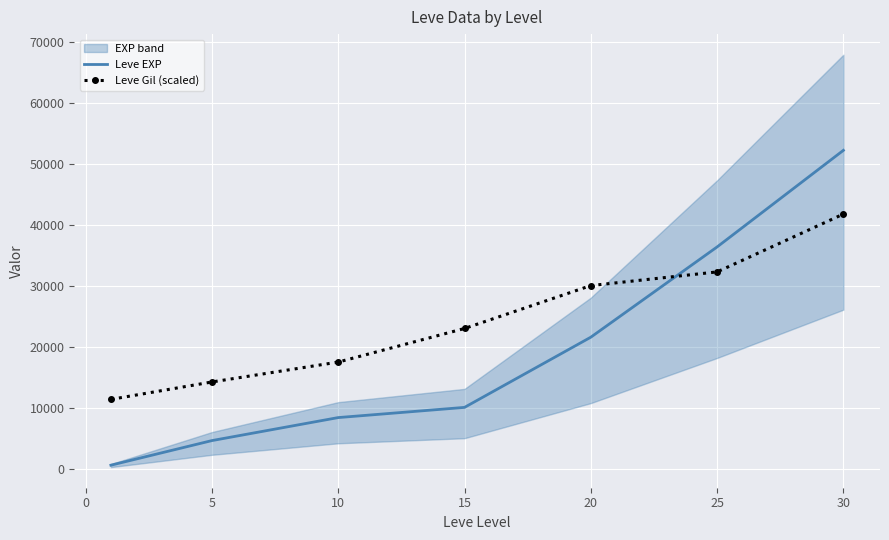

The value of Leve Gil (scaled) at 25 is 32300.0. True or false?

True